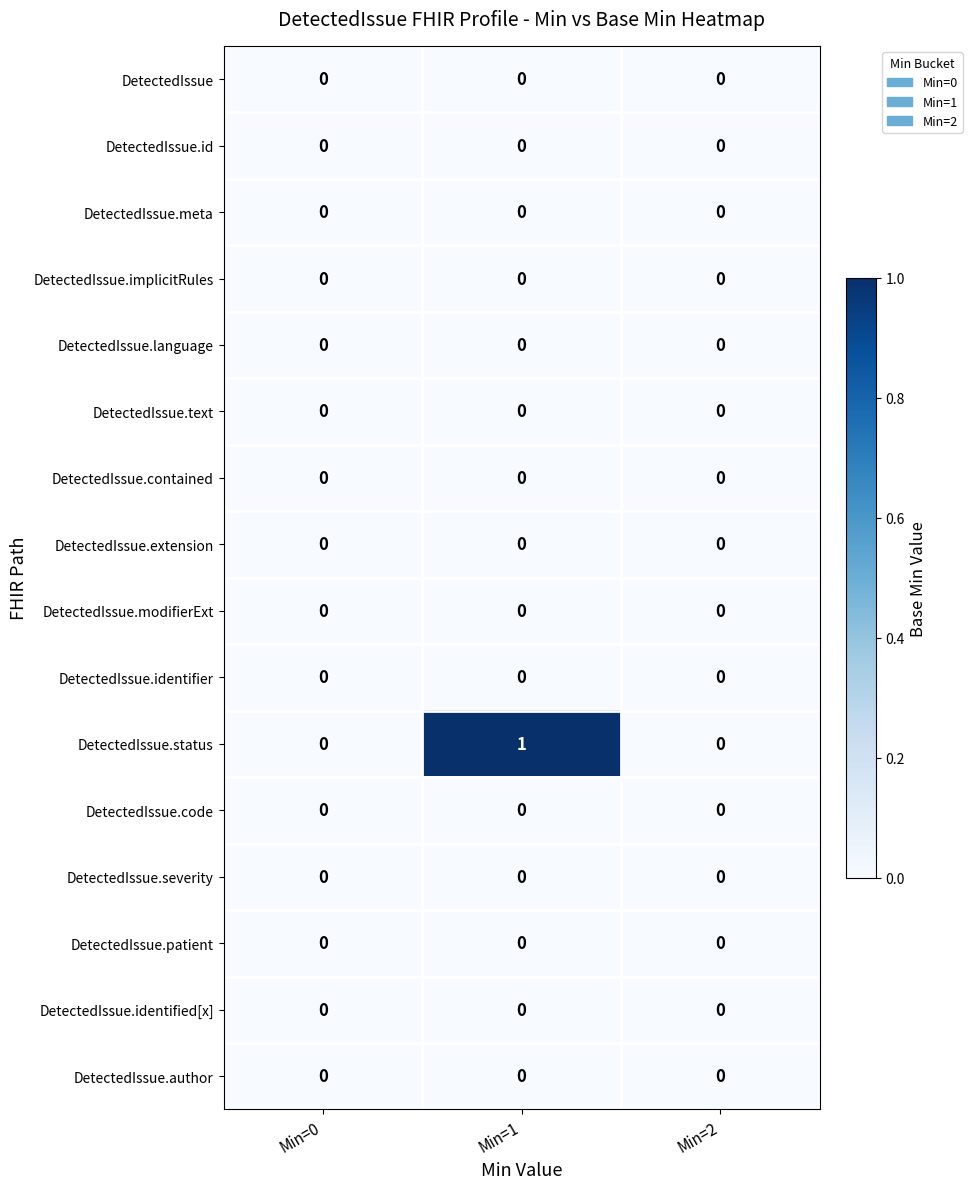

Which series has the largest total across all categories?

DetectedIssue.status